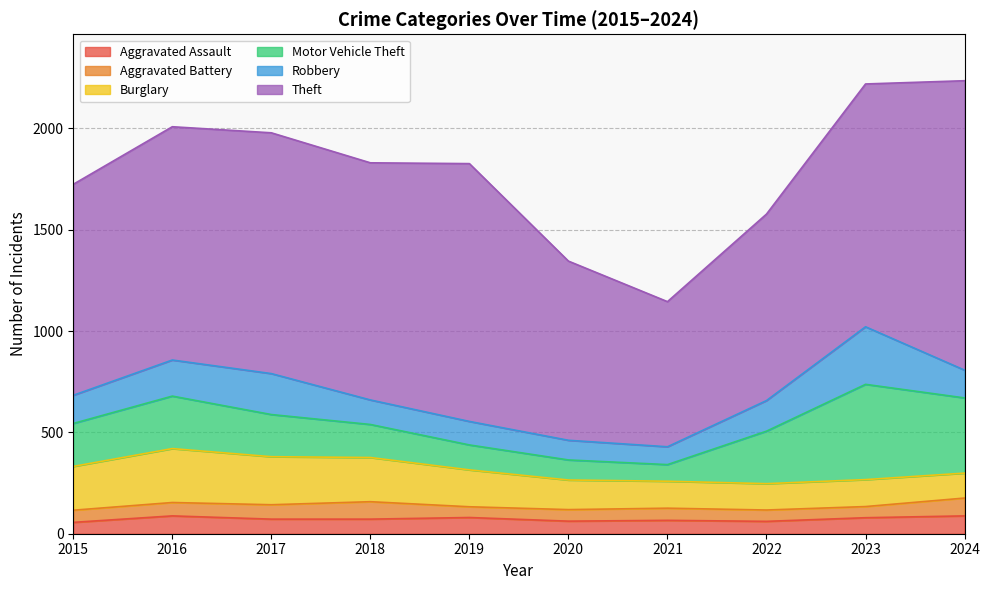

Does the chart display data point markers on the line(s)?

No